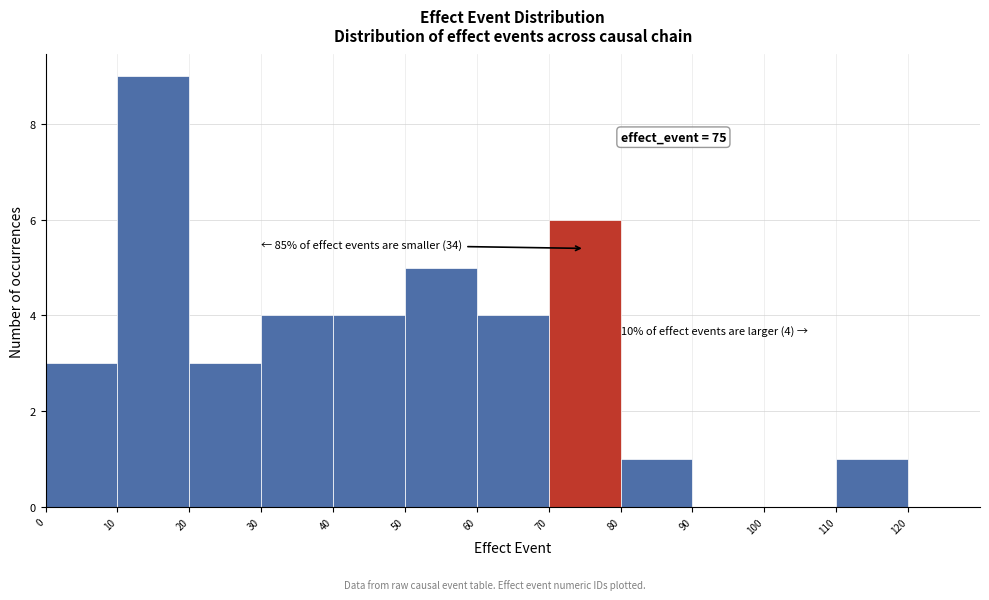

Over which range of the x-axis is the bar tallest?

10 to 20